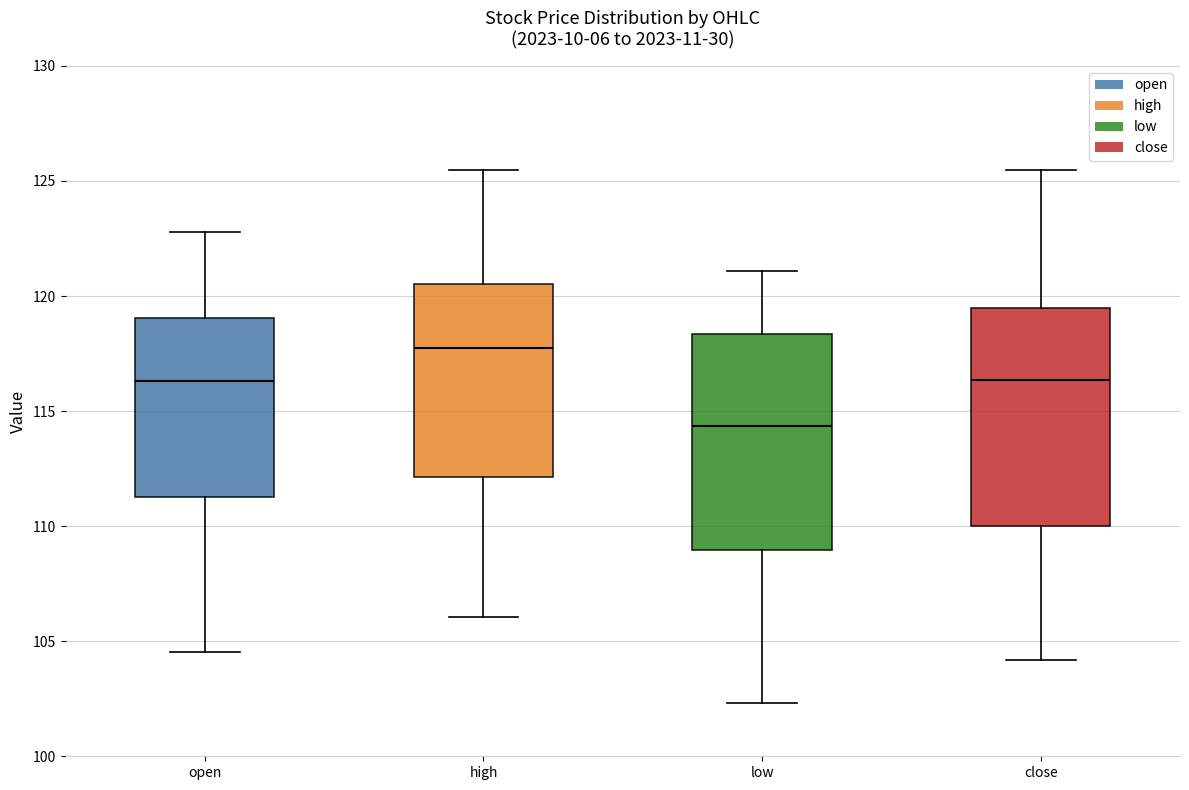

Where does the lower whisker of the box for low end on the y-axis? The values are not printed on the chart, so give them approximately, as read against the axis.

102.5